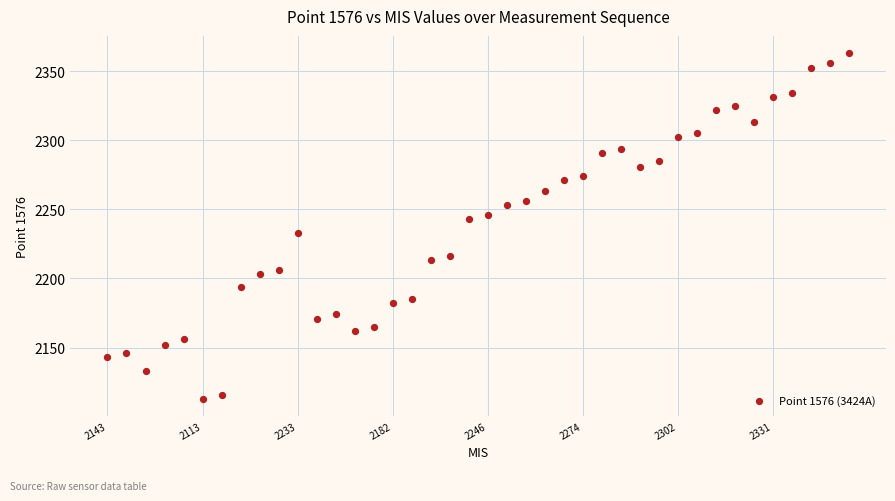

What is the range of Y values (max minus min)?

250